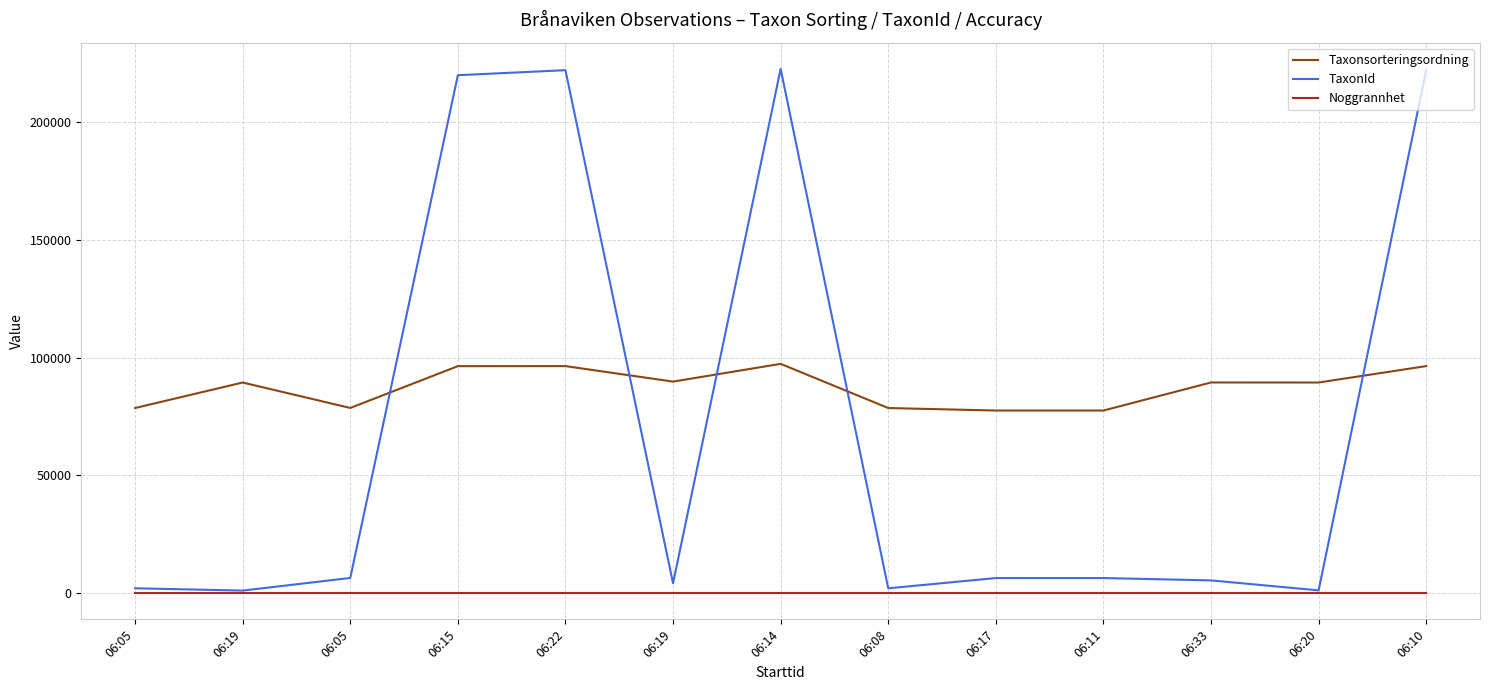

In TaxonId, how many points are higher than both neighbors (excluding endpoints)?

2